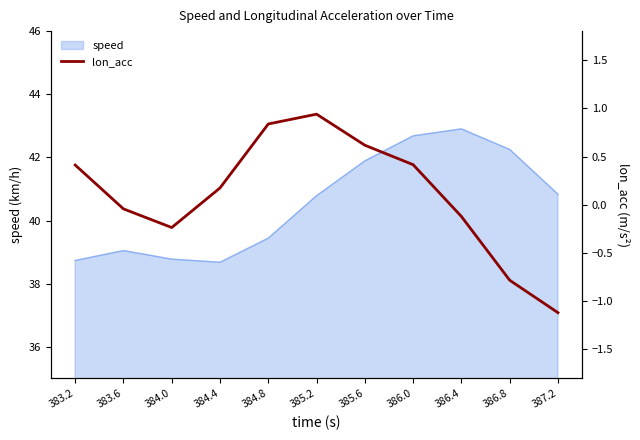

At which label is speed closest to 40?

384.8